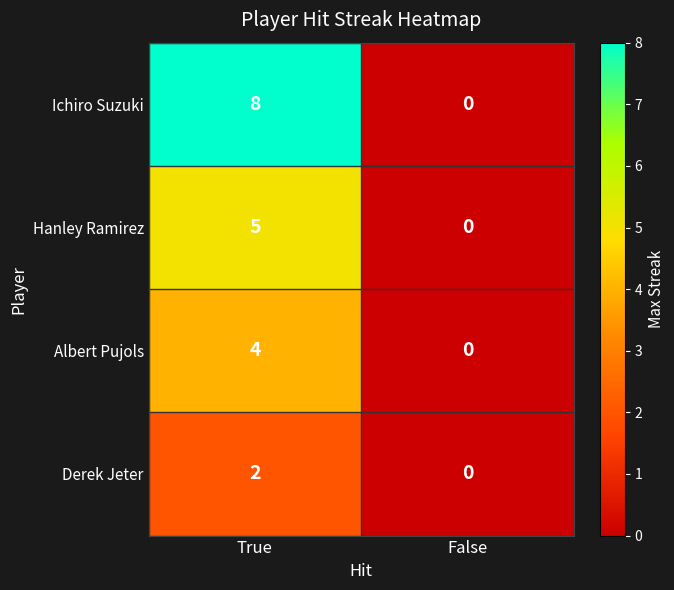

Reading left to right, extract all data points from this chart.

Ichiro Suzuki: 8	0
Hanley Ramirez: 5	0
Albert Pujols: 4	0
Derek Jeter: 2	0